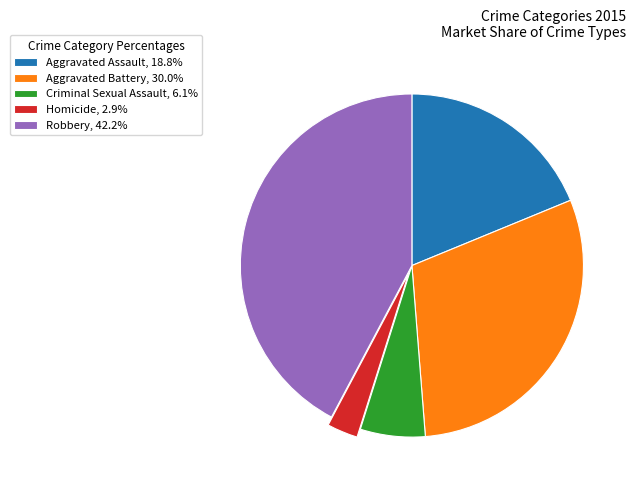

How many segments does this pie chart have?

5